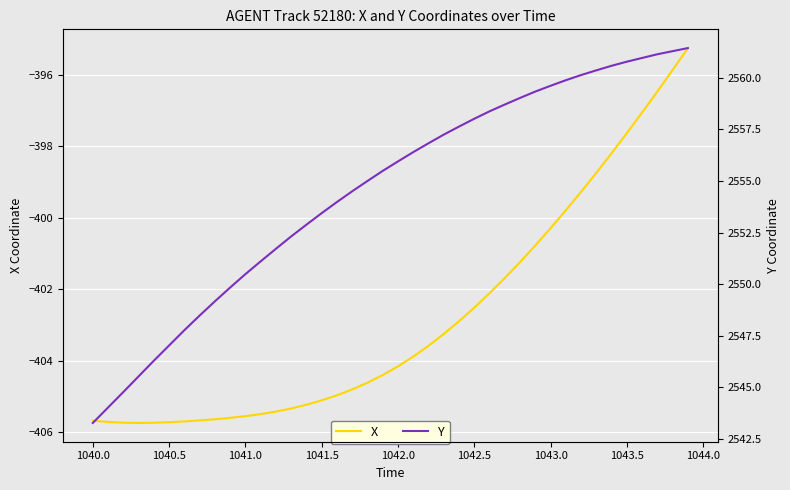

How many data points in X are above -404?

19